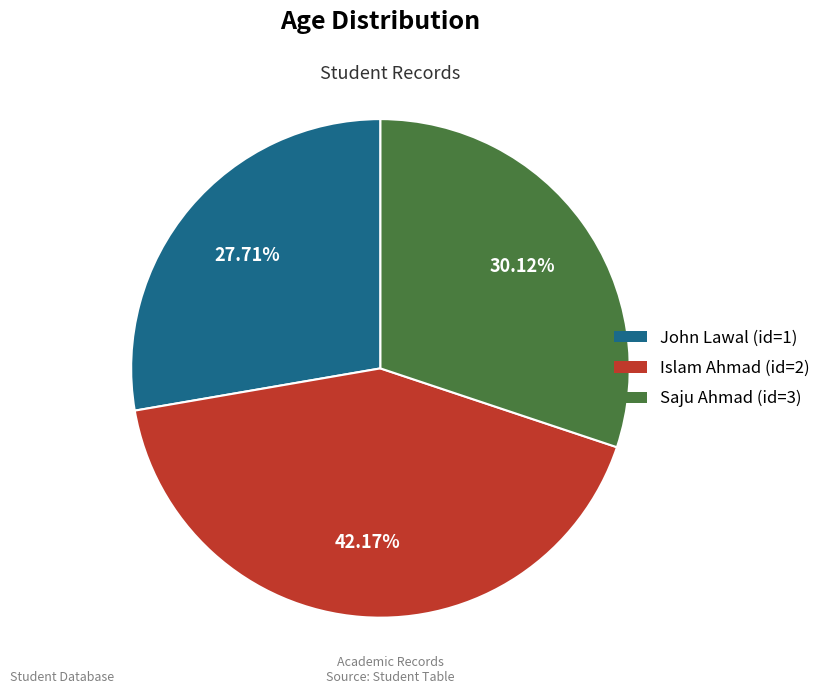

Does any single category account for the majority?

No